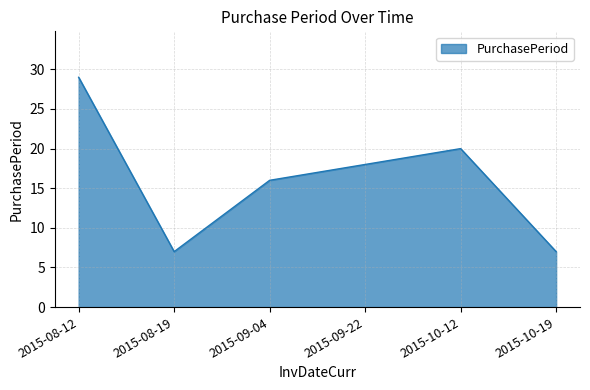

Is it true that the value at 2015-10-19 is 7?

True